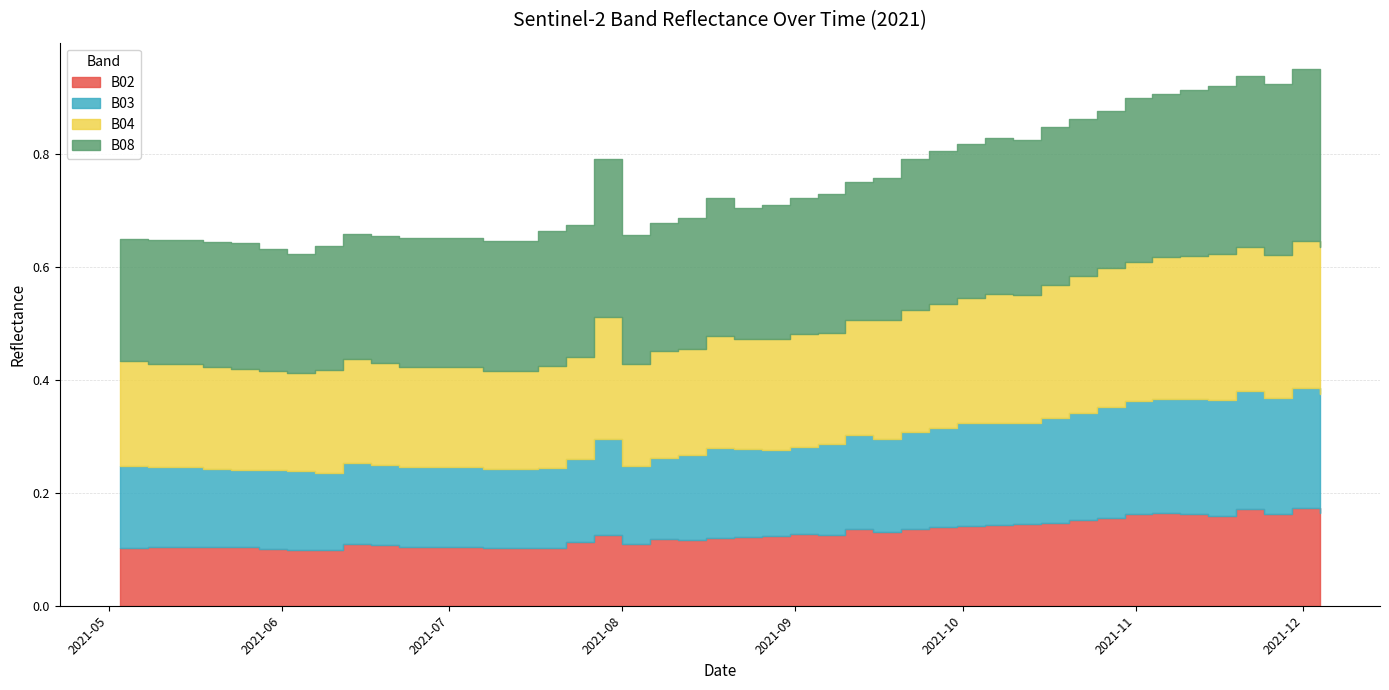

Rank the categories by B03 value from lowest to highest.

2021-05-23, 2021-06-07, 2021-08-01, 2021-05-28, 2021-05-18, 2021-07-07, 2021-06-02, 2021-06-22, 2021-07-17, 2021-05-08, 2021-06-17, 2021-06-12, 2021-05-03, 2021-08-06, 2021-07-22, 2021-08-11, 2021-08-26, 2021-08-31, 2021-08-21, 2021-08-16, 2021-09-05, 2021-09-15, 2021-09-10, 2021-07-27, 2021-09-20, 2021-09-25, 2021-10-10, 2021-10-05, 2021-09-30, 2021-10-15, 2021-10-20, 2021-10-25, 2021-10-30, 2021-11-04, 2021-11-09, 2021-11-24, 2021-11-14, 2021-11-19, 2021-12-04, 2021-11-29